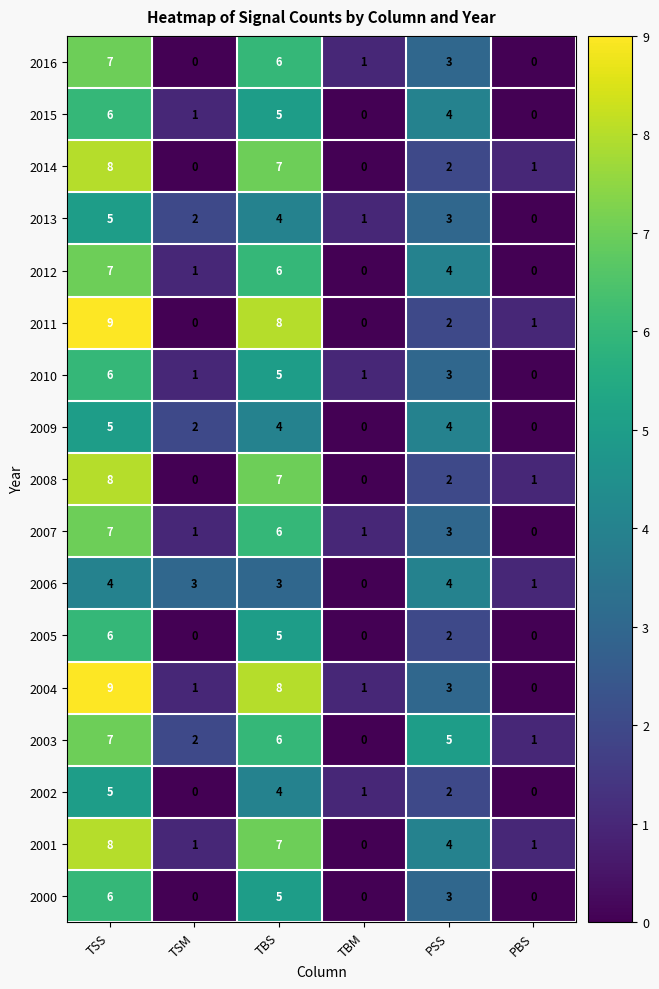

Is the value of 2007 at PSS greater than the value of 2003 at TBS?

No